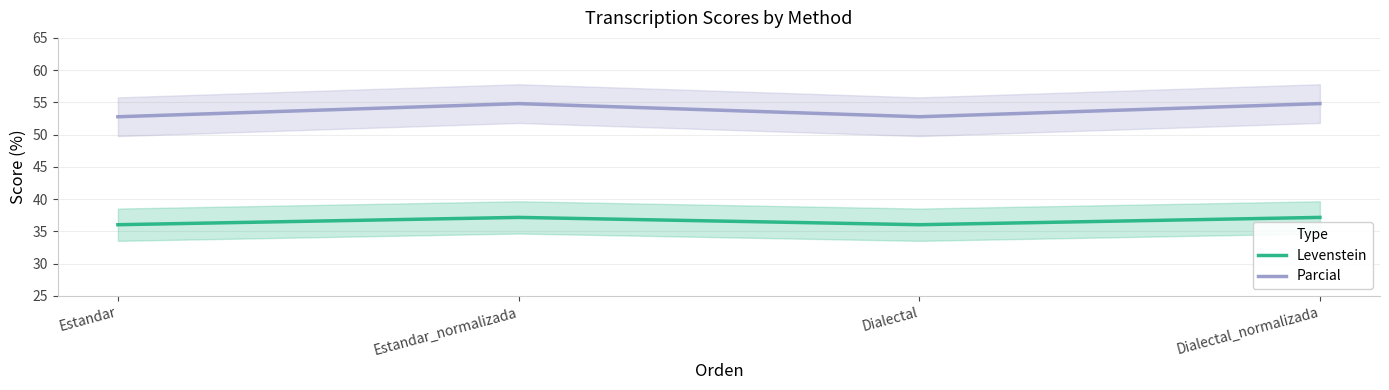

Rank the series by their maximum value, from lowest to highest.

Levenstein, Parcial